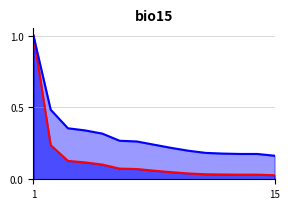

What is the maximum value shown in the chart?

1.0